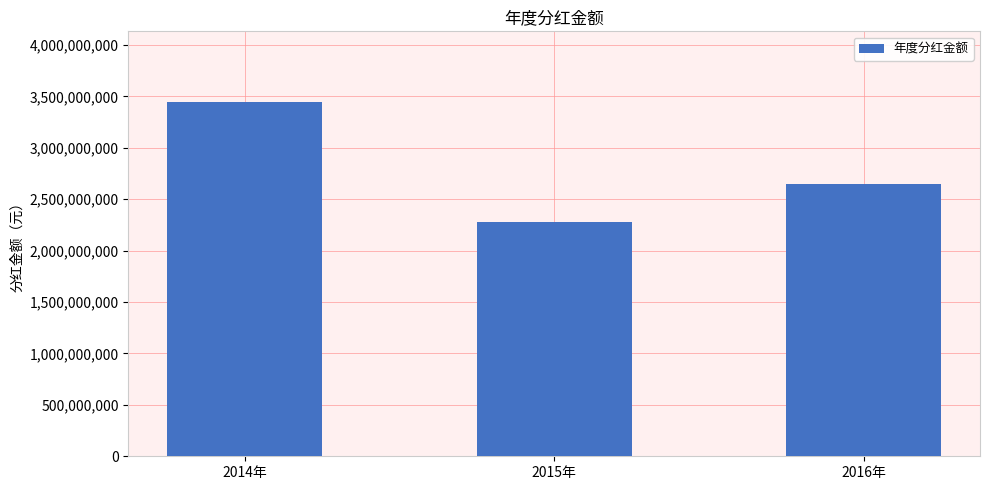

How many values are between 2278700000 and 3444547000?

3